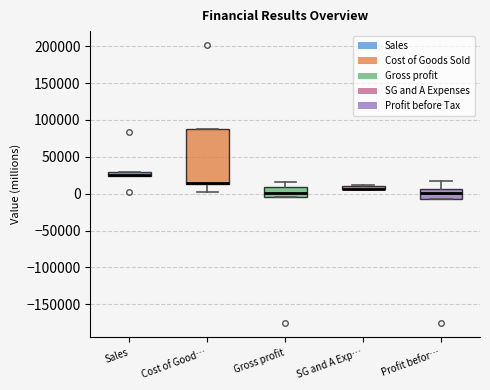

Where is the lower edge of the box for Cost of Good… on the y-axis? The values are not printed on the chart, so give them approximately, as read against the axis.

15000